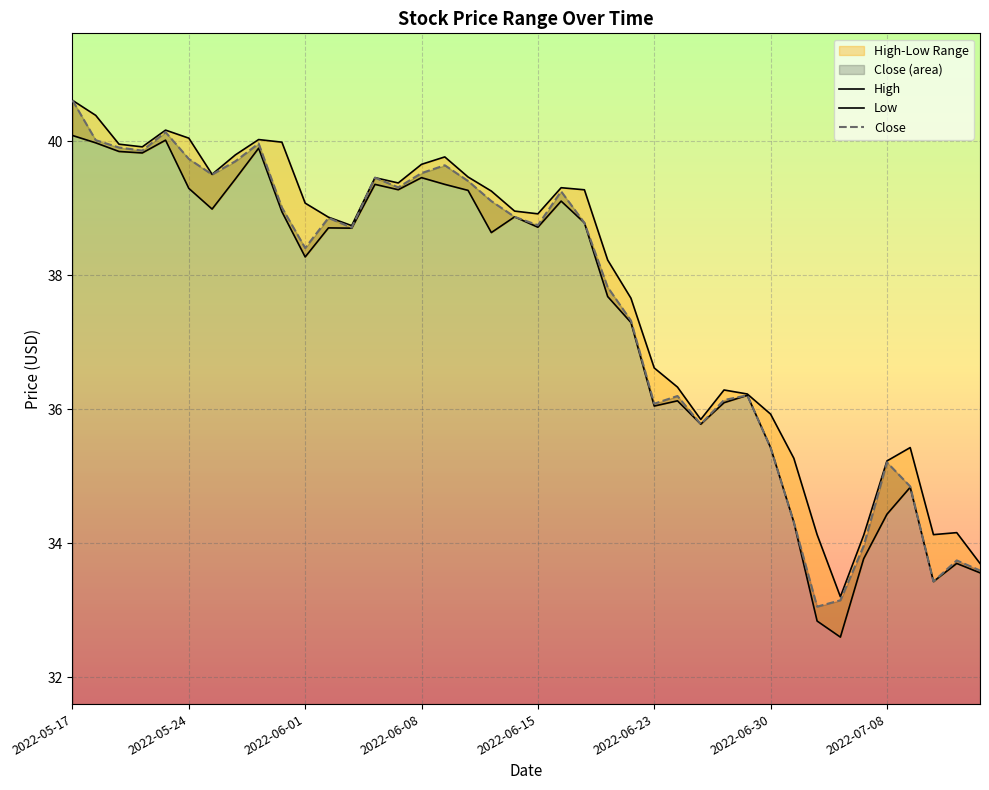

What is the difference between the maximum and minimum values in the Close series?

7.6